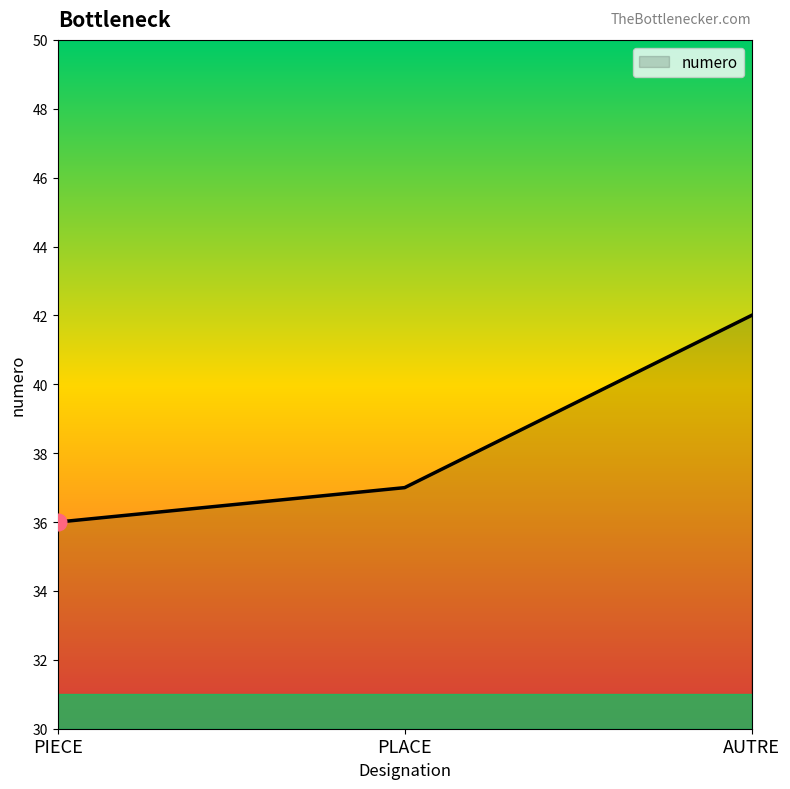

The value at PLACE is 22. True or false?

False